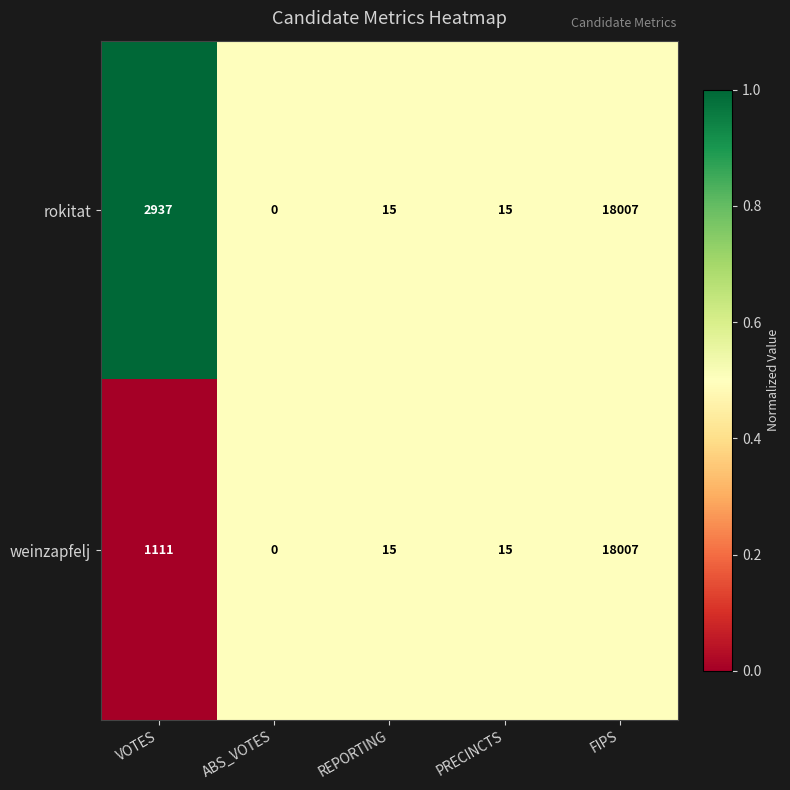

Is it true that rokitat equals 18007 at FIPS?

True